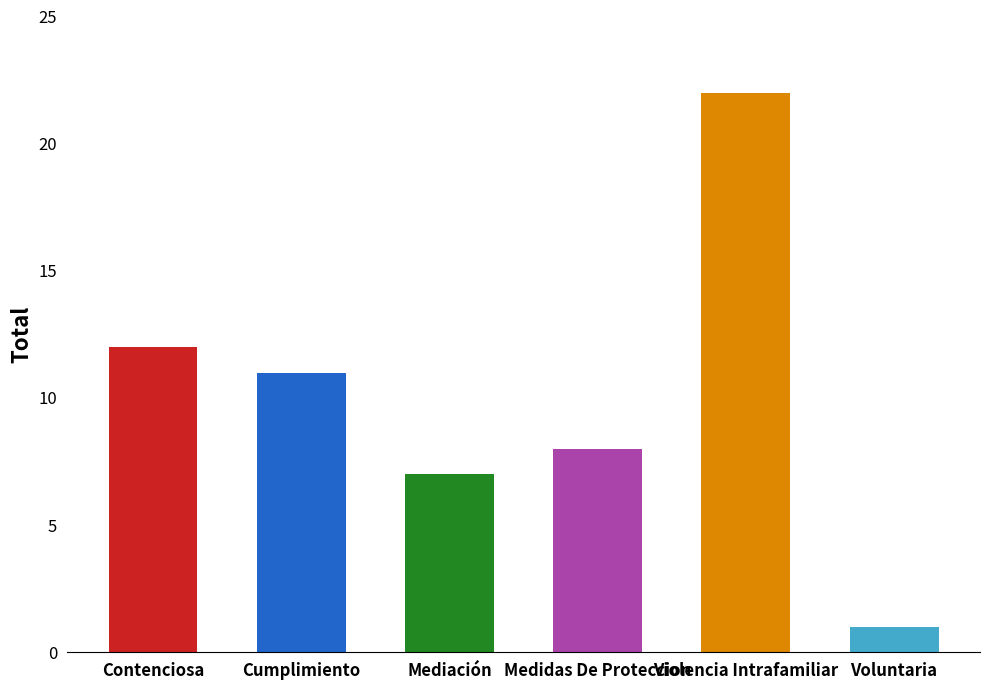

What is the change in value from Contenciosa to Violencia Intrafamiliar?

+10